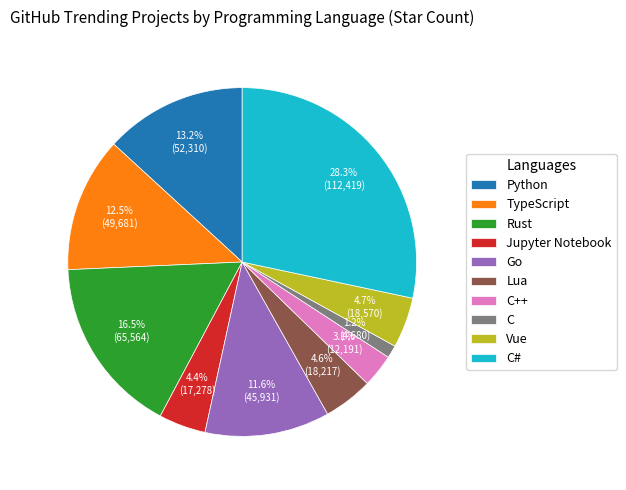

How many slices are in this pie chart?

10